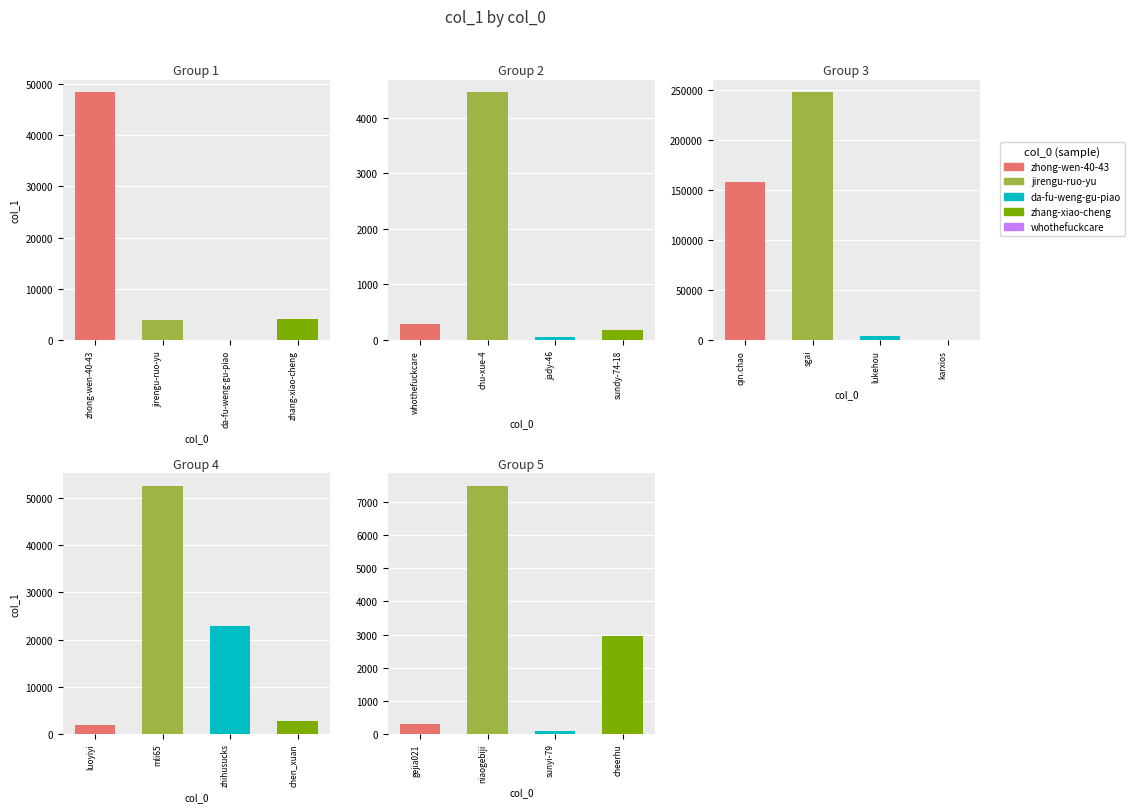

True or false: the data shows 28 at da-fu-weng-gu-piao.

False